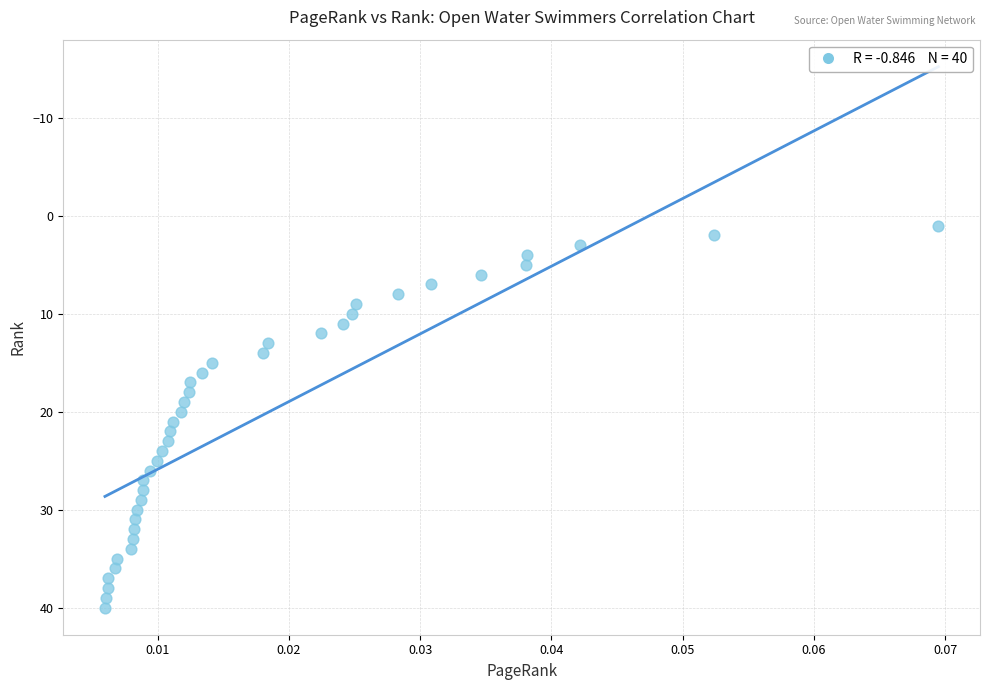

What is the range of Y values (max minus min)?

39